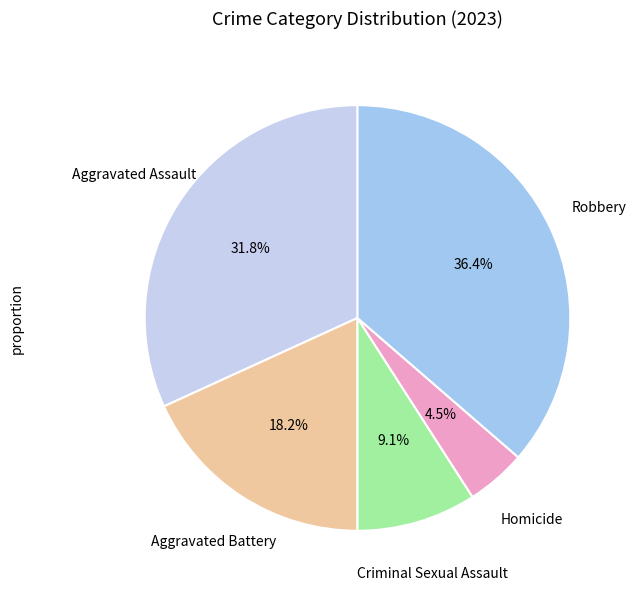

Is there any slice that represents more than half of the pie?

No